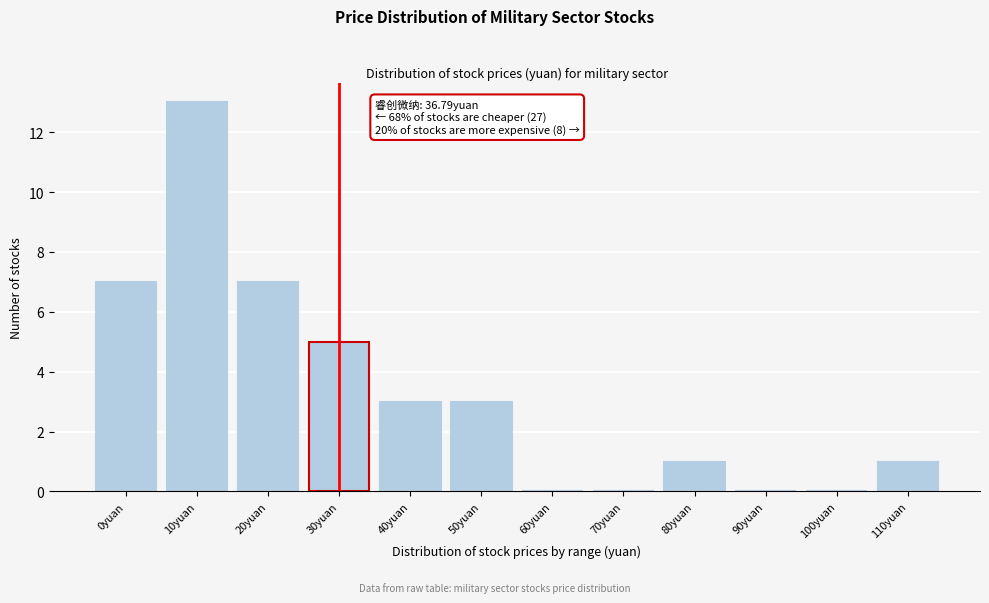

Reading right to left, list all the values displayed in this chart.

110yuan=1	100yuan=0	90yuan=0	80yuan=1	70yuan=0	60yuan=0	50yuan=3	40yuan=3	30yuan=5	20yuan=7	10yuan=13	0yuan=7